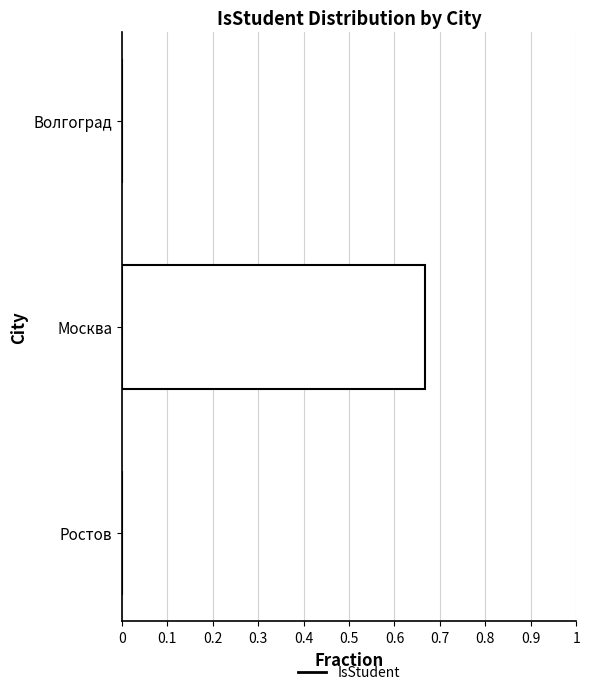

What is the average value?

0.2